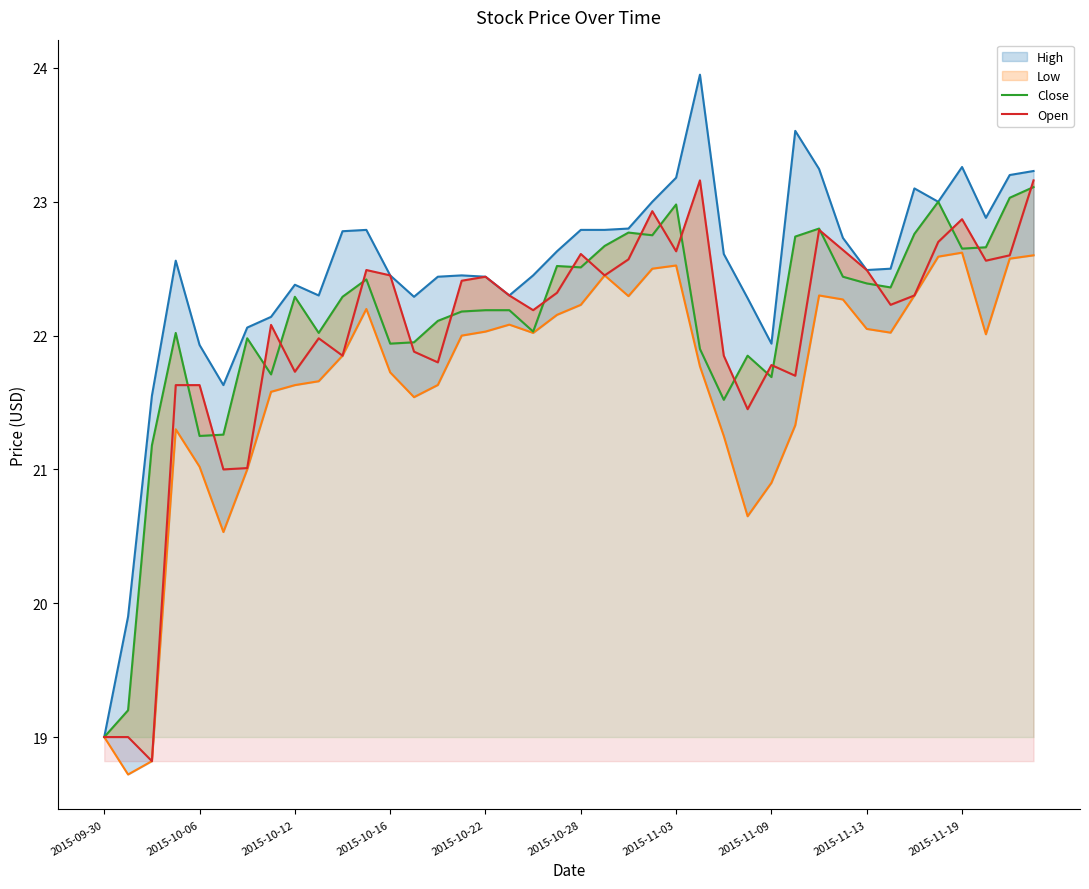

True or false: Close and Open intersect in this chart.

True